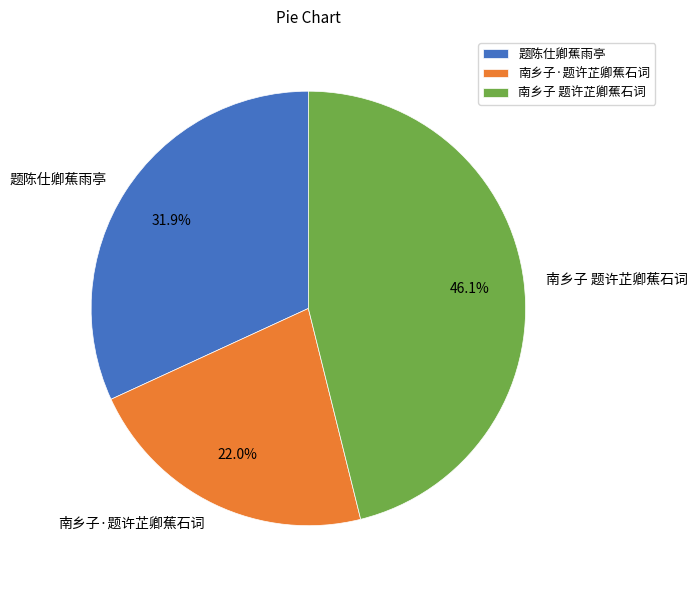

To the nearest percent, what percentage of the pie is 南乡子 题许芷卿蕉石词?

46%